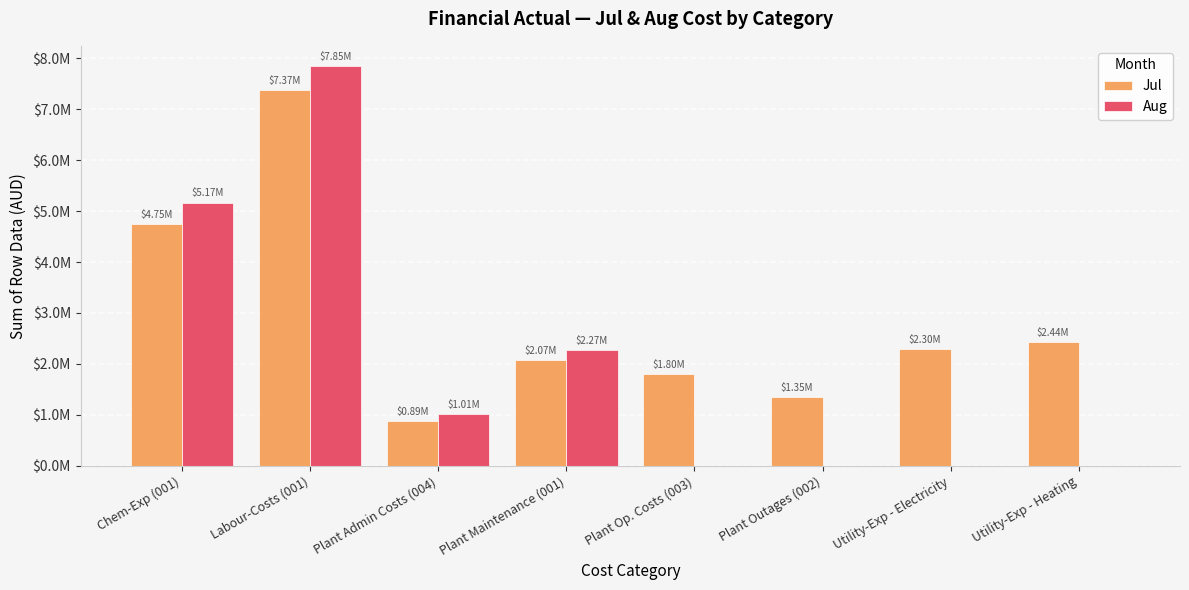

Is it true that Aug equals 0.0 at Utility-Exp - Electricity?

True